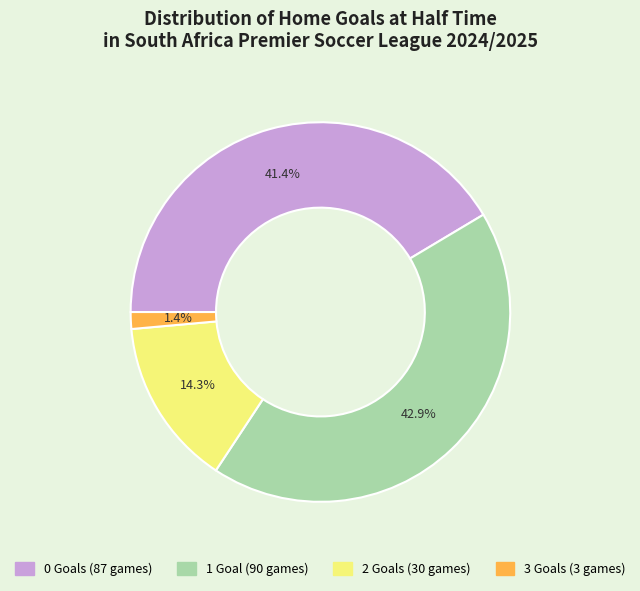

How many slices are in this pie chart?

4